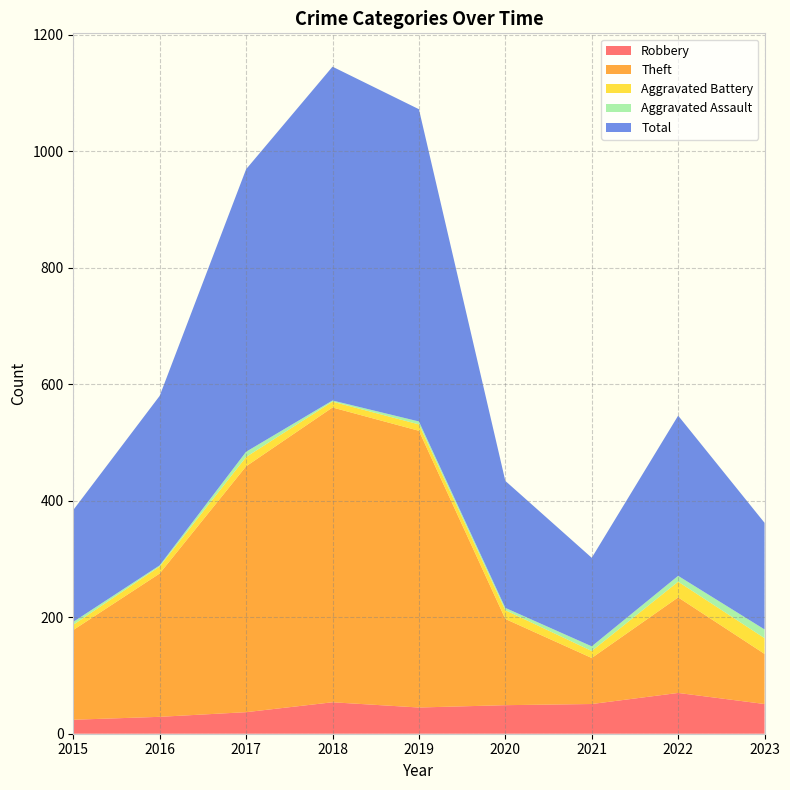

Reading right to left, transcribe all the data shown in this chart.

Robbery: 51	70	51	49	45	54	37	29	24
Theft: 86	164	79	148	475	506	422	246	154
Aggravated Battery: 27	27	12	15	11	10	16	12	9
Aggravated Assault: 15	10	8	4	5	2	9	2	5
Total: 183	275	152	218	536	573	485	291	192